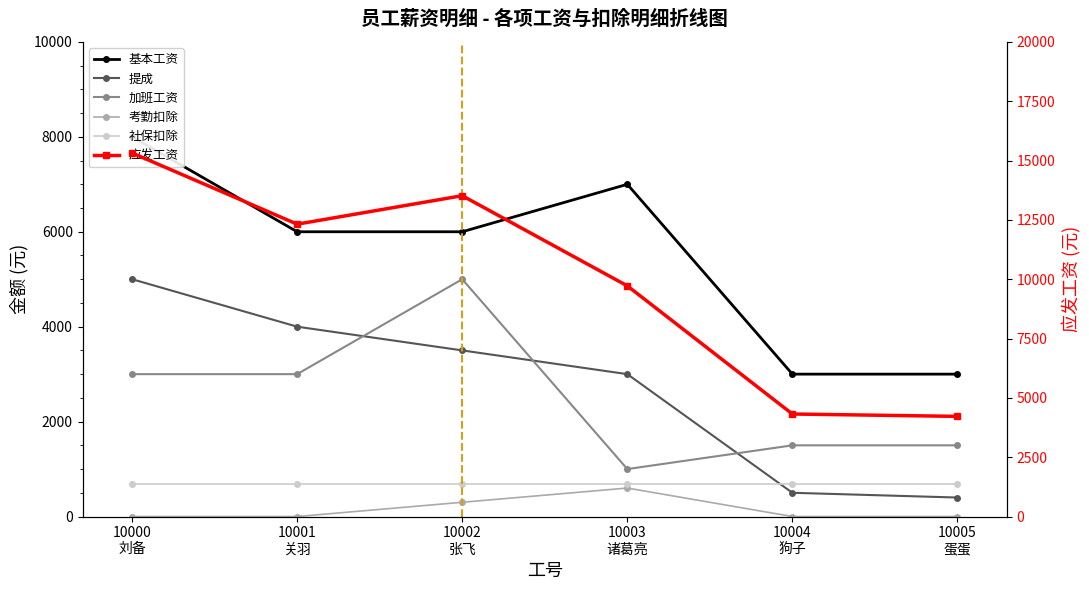

Which series has the widest spread of values?

应发工资